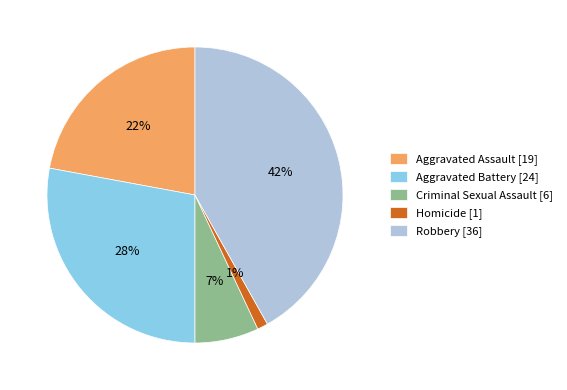

To the nearest percent, what is the combined percentage of Robbery and Homicide?

43%